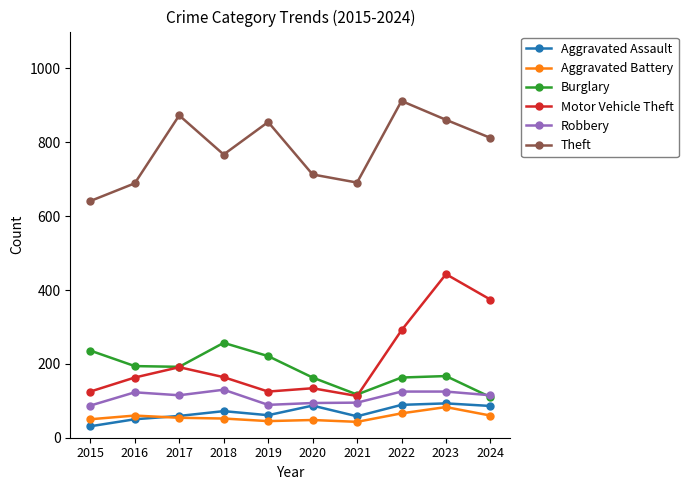

At how many categories does at least one series exceed 655?

9